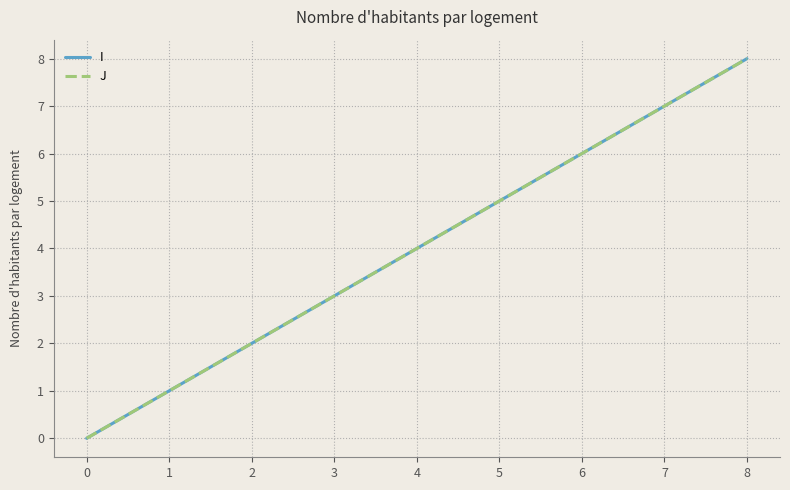

Between 2 and 6, which series saw the biggest shift?

I